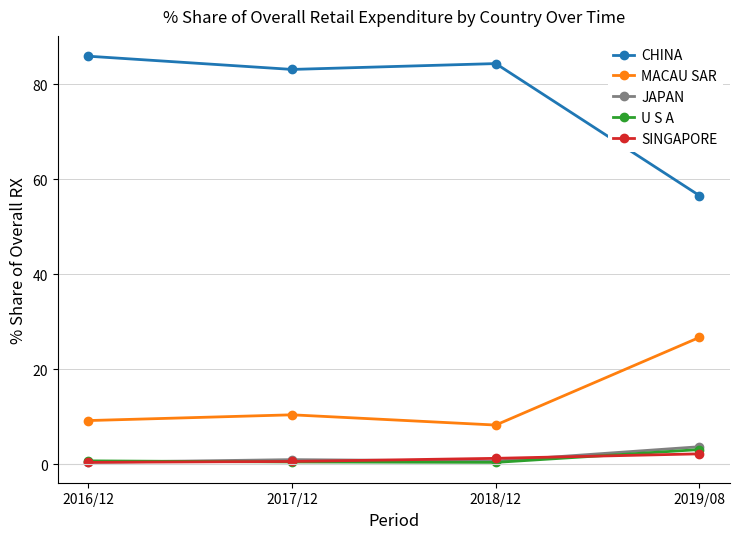

Between 2016/12 and 2017/12, which series saw the biggest shift?

CHINA